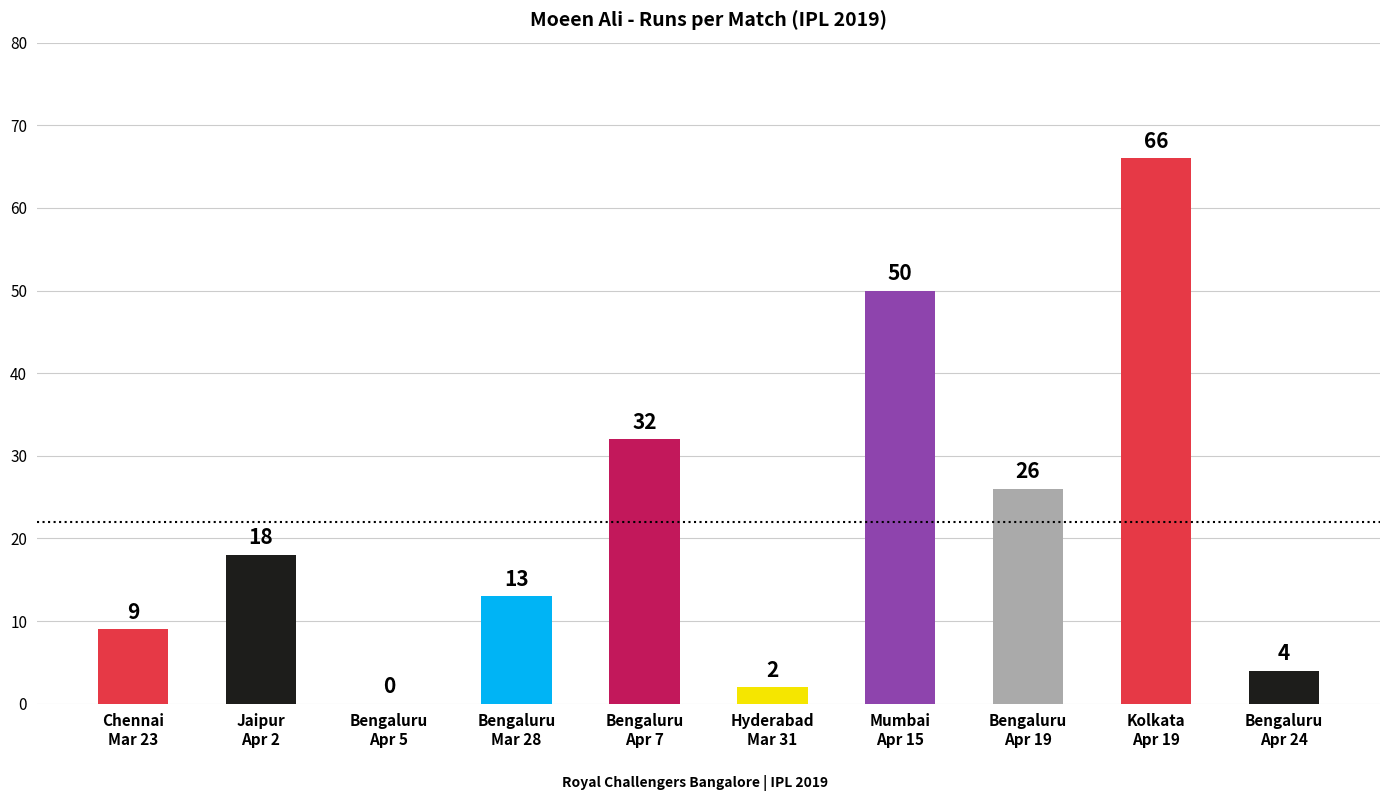

Are the bars grouped side by side (vs. stacked)?

No